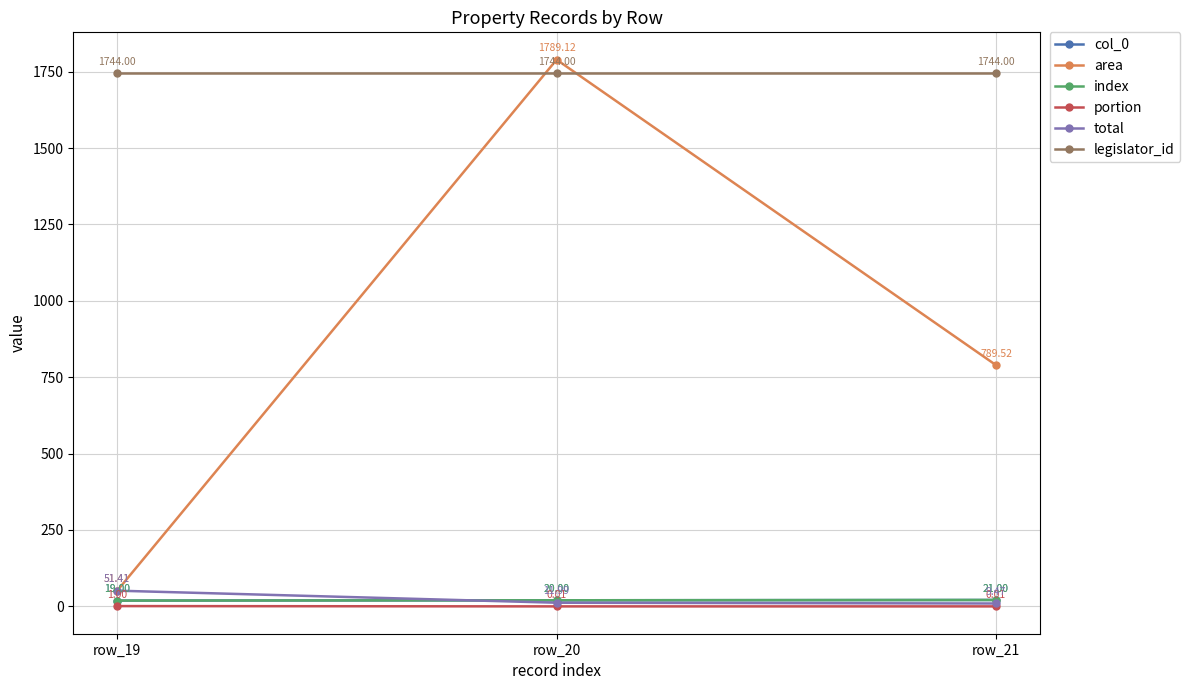

Does the chart have visible grid lines?

Yes